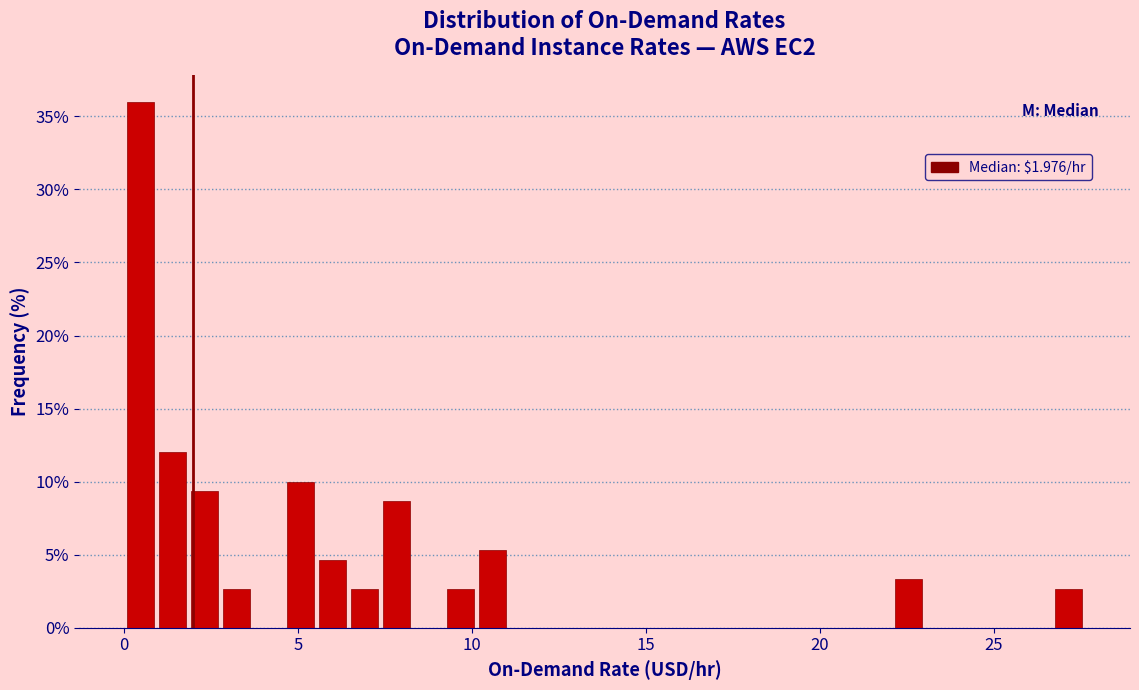

Around what value on the x-axis is the tallest bar? Give the approximate position of its centre, as read against the axis.

0.5